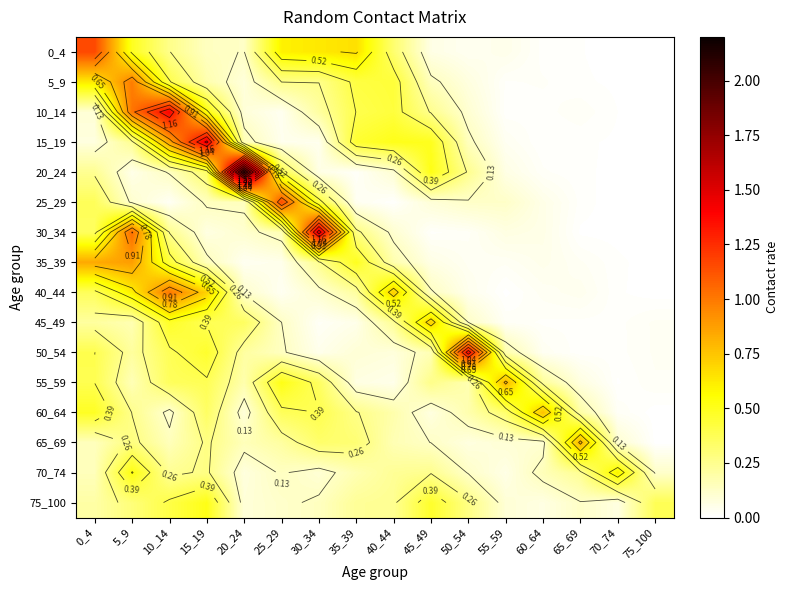

Is the value of 40_44 at 35_39 greater than the value of 0_4 at 70_74?

Yes